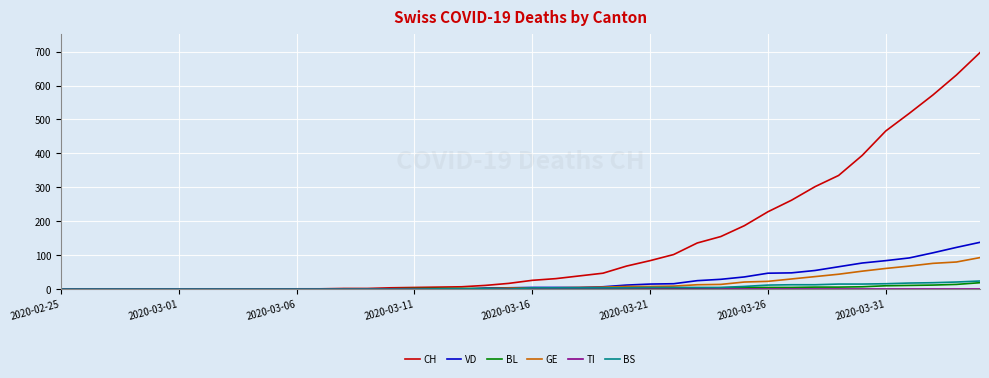

What is the maximum value shown in the chart?

697